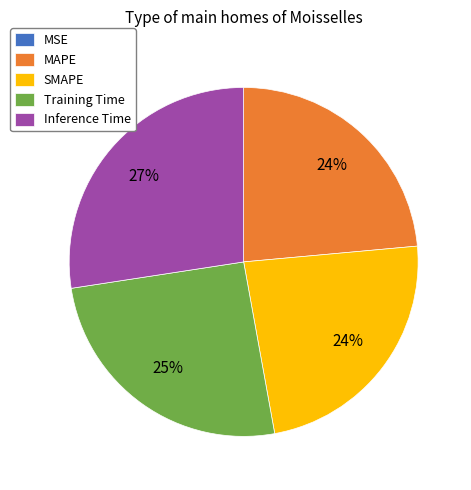

Combined, do Inference Time and MAPE account for over 50%?

Yes